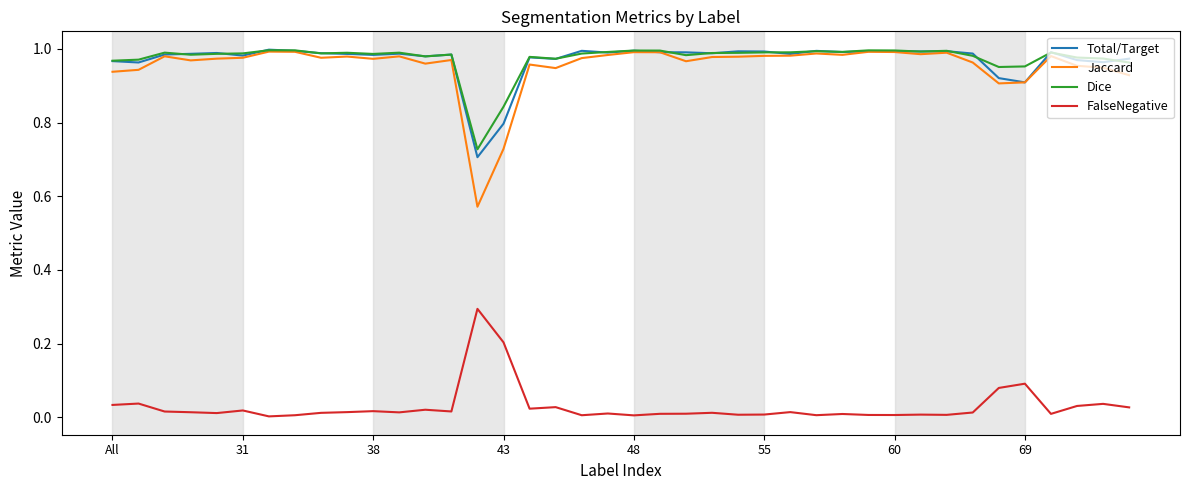

Which series has the widest spread of values?

Jaccard